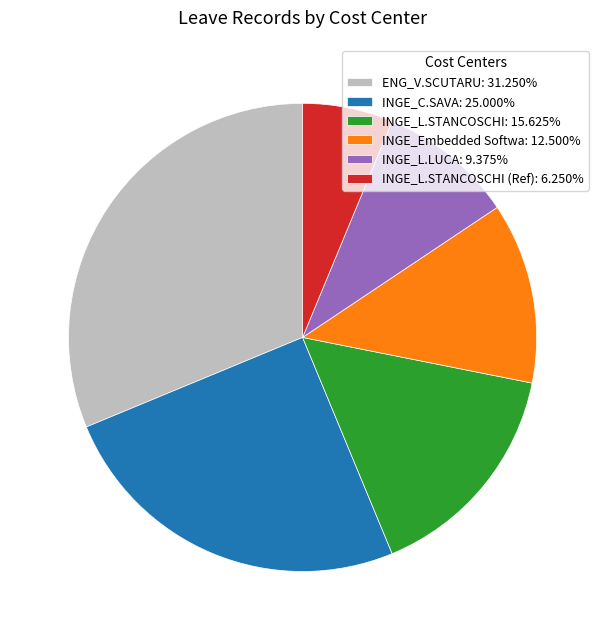

Does any single category account for the majority?

No